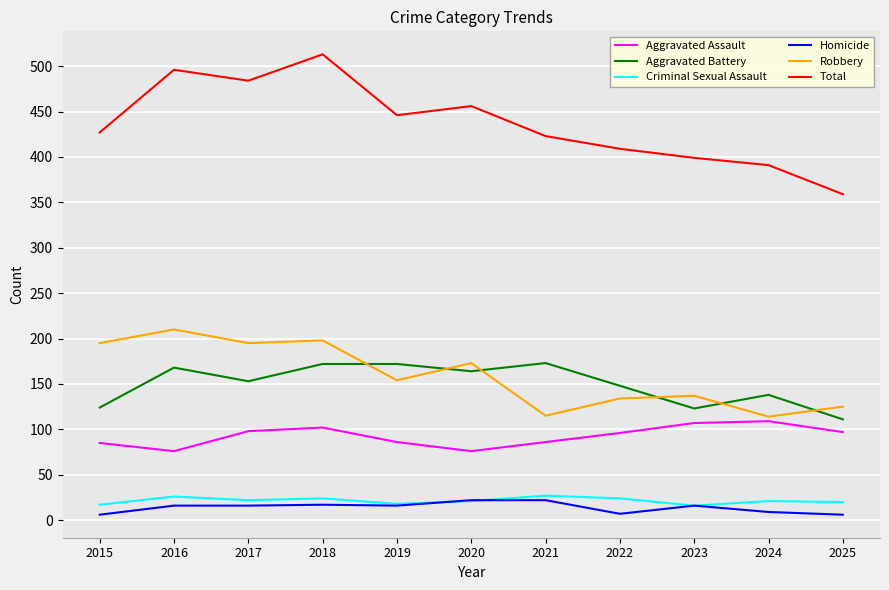

Does the chart have visible grid lines?

Yes